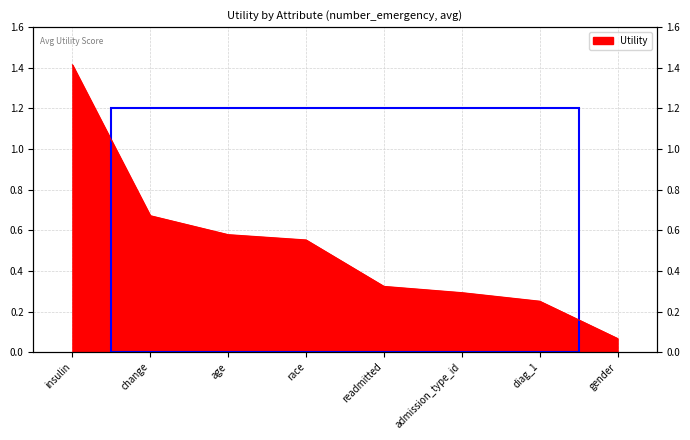

What is the minimum value shown in the chart?

0.1